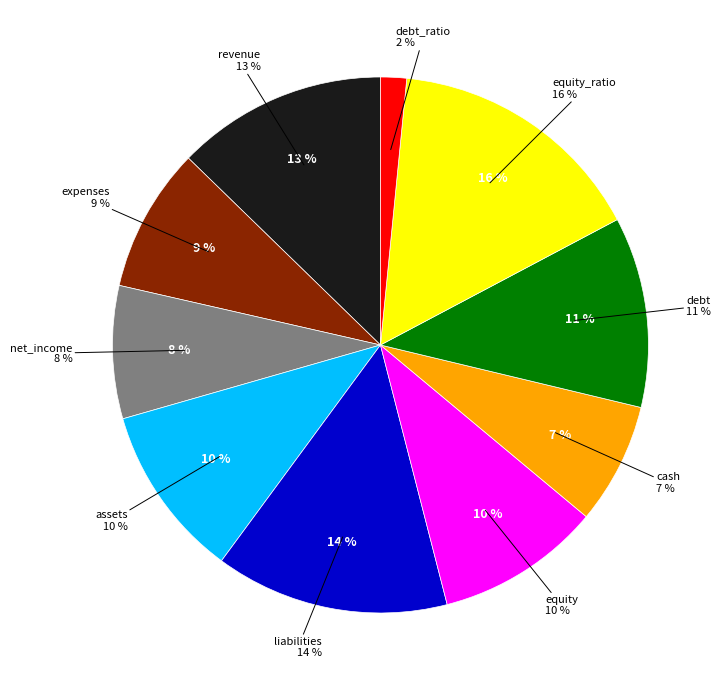

Is there any slice that represents more than half of the pie?

No